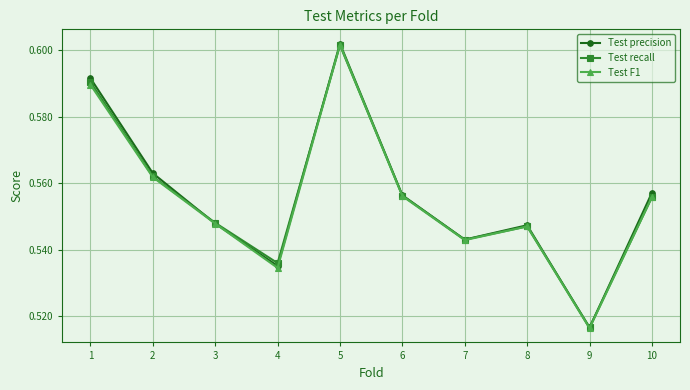

How many Test F1 values are between 0 and 1?

10